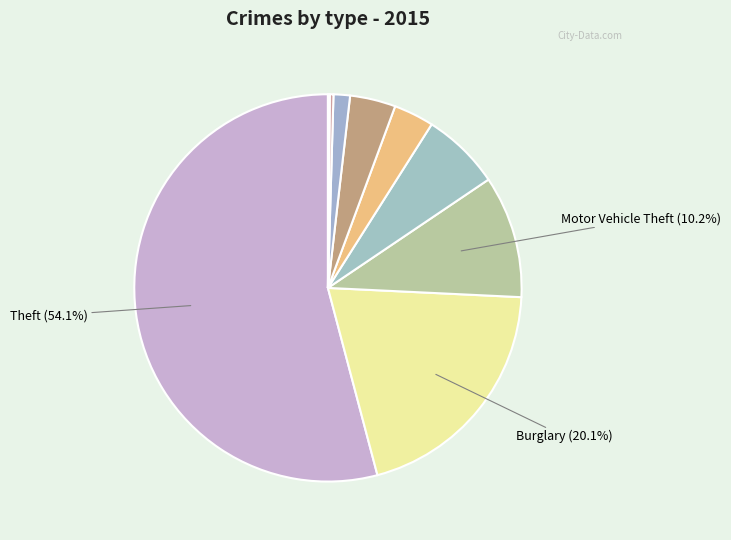

Which category accounts for the majority?

Theft